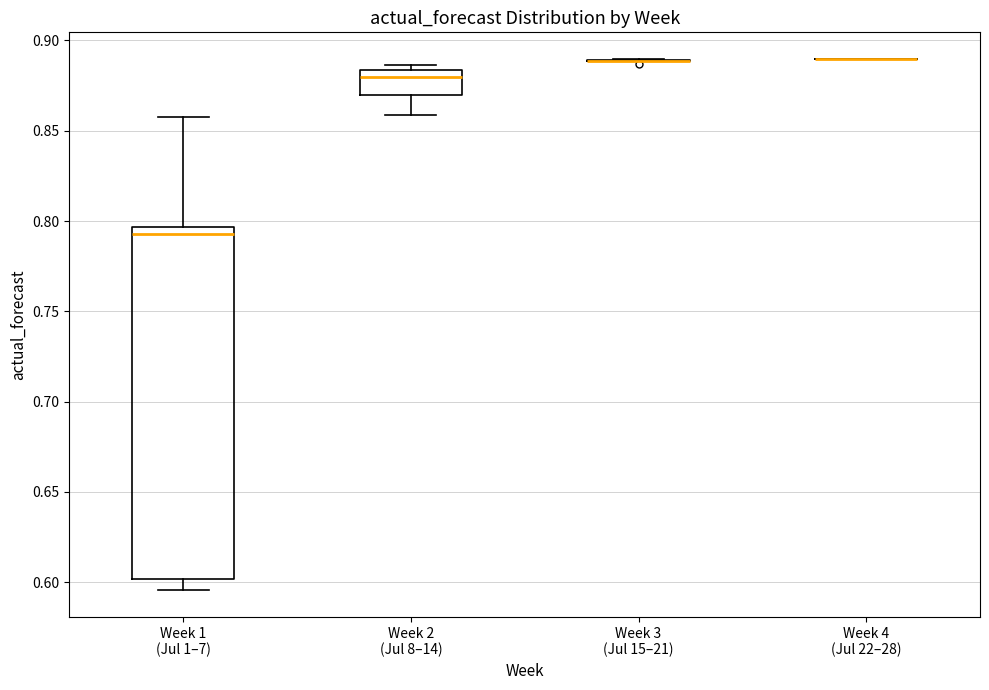

Which box is the tallest, from its lower edge to its upper edge?

Week 1 (Jul 1–7)